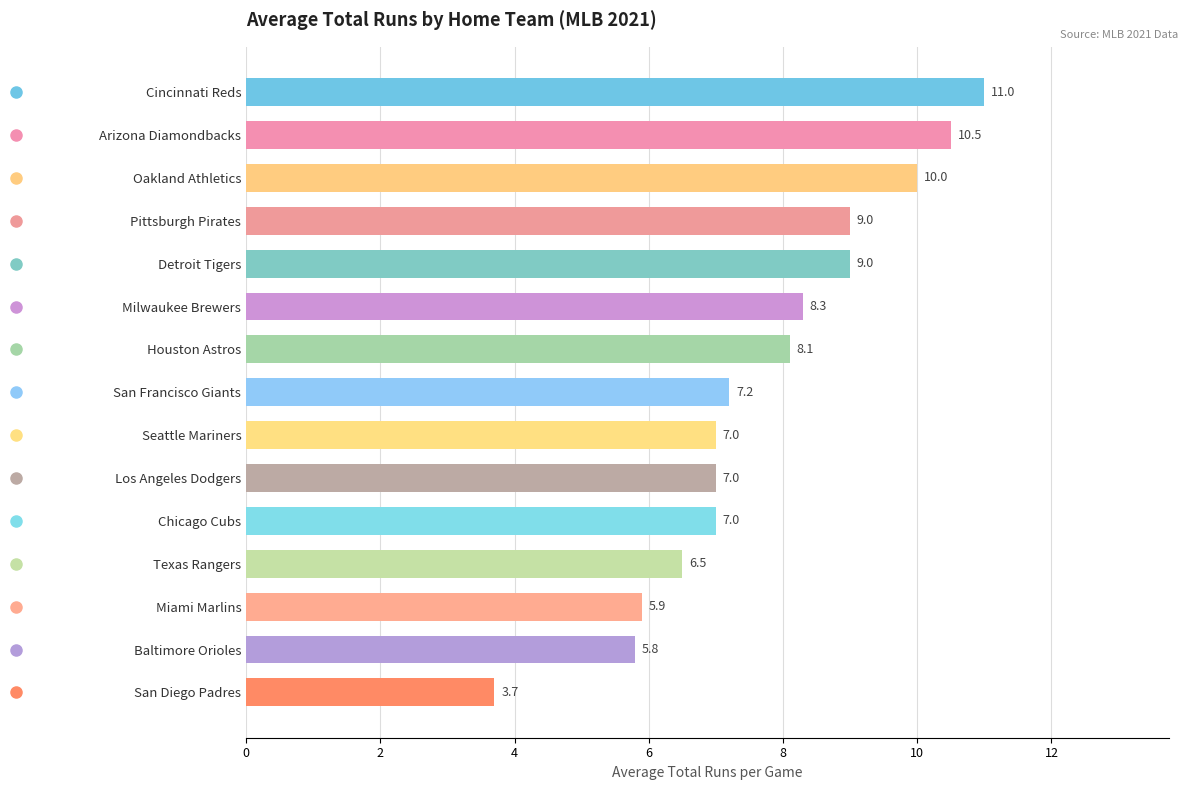

Count the number of data series in this chart.

1